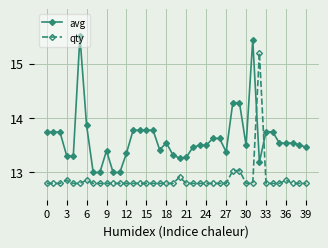

At how many categories does at least one series exceed 14?

5